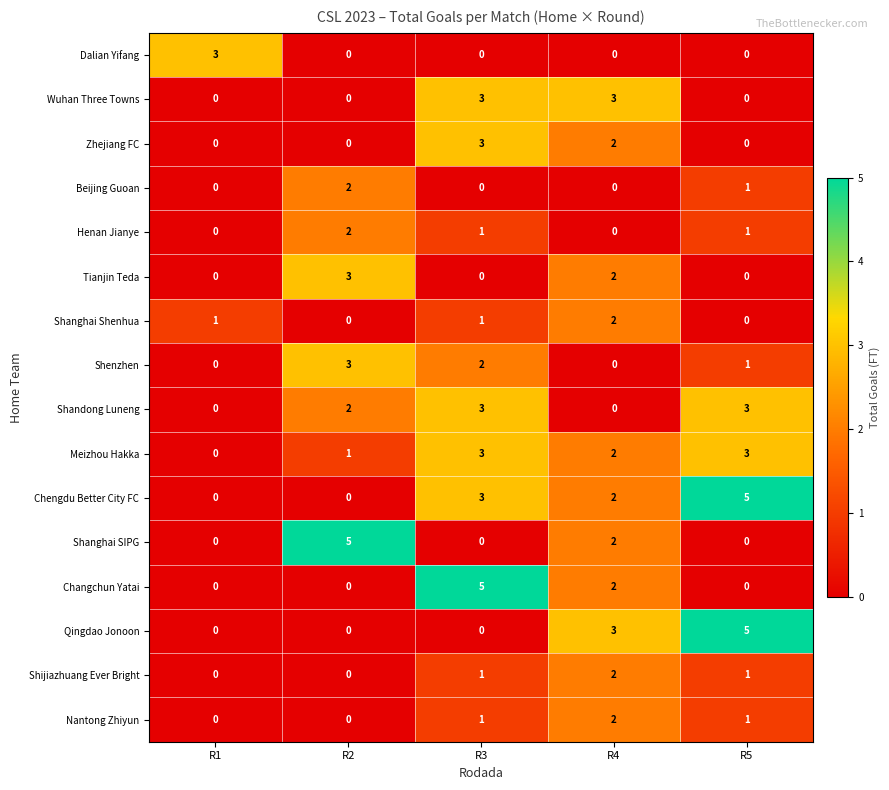

What is the sum of all Wuhan Three Towns values?

6